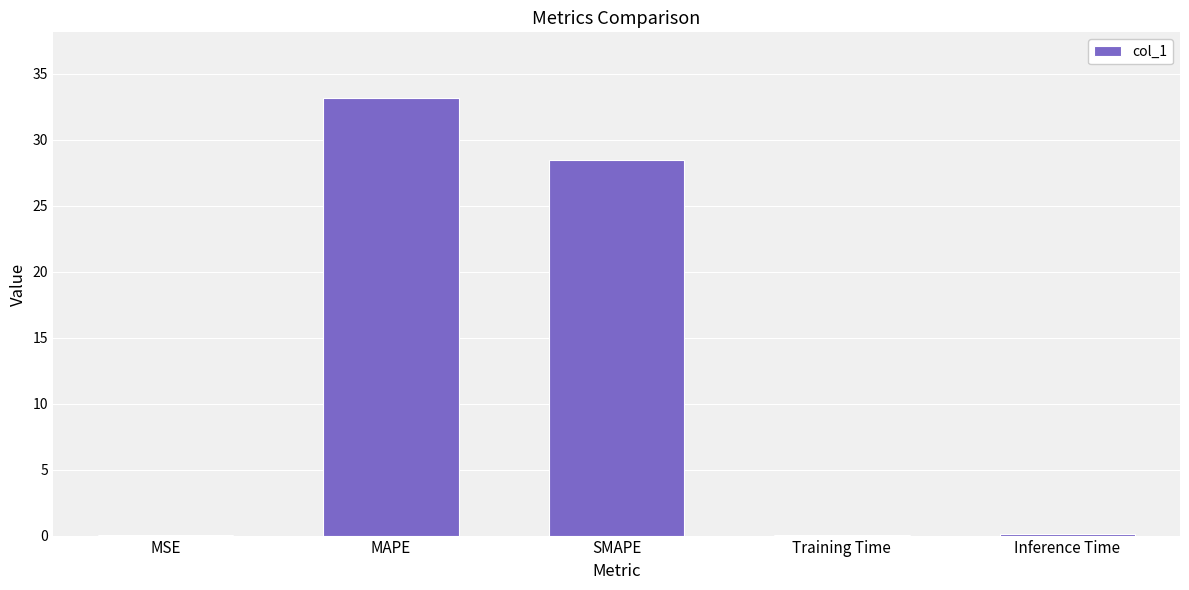

True or false: the data shows 33.2 at MAPE.

True